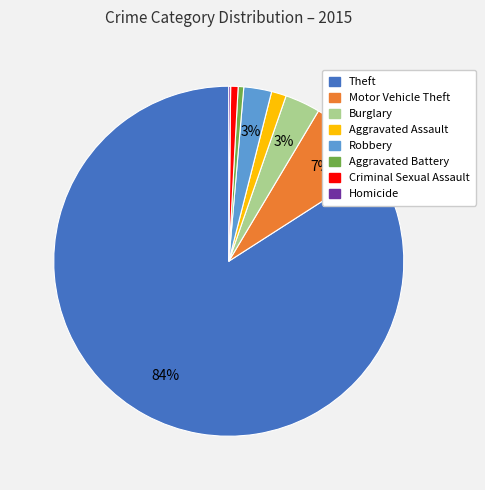

Is there any slice that represents more than half of the pie?

Yes